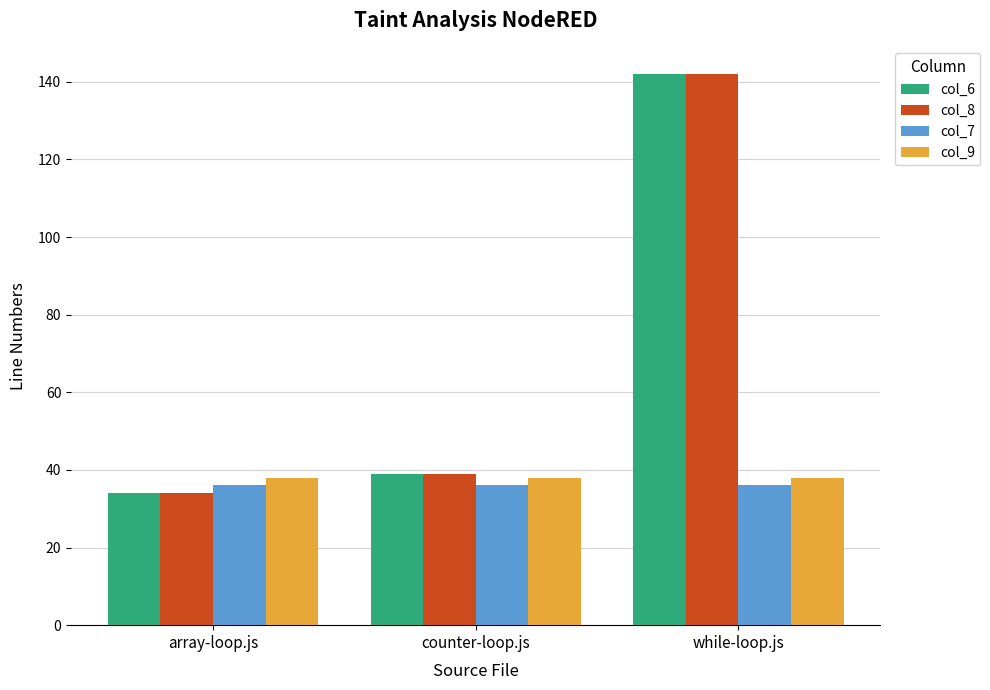

What position from the left is array-loop.js?

1